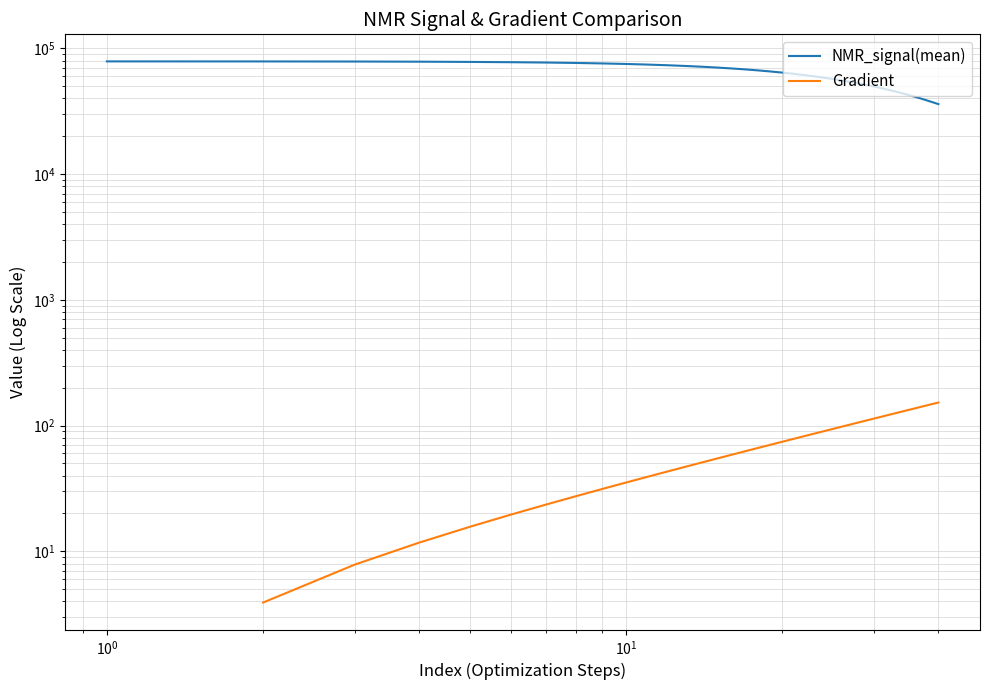

What is the value of the NMR_signal(mean) point at the 35th from the left?

42682.7